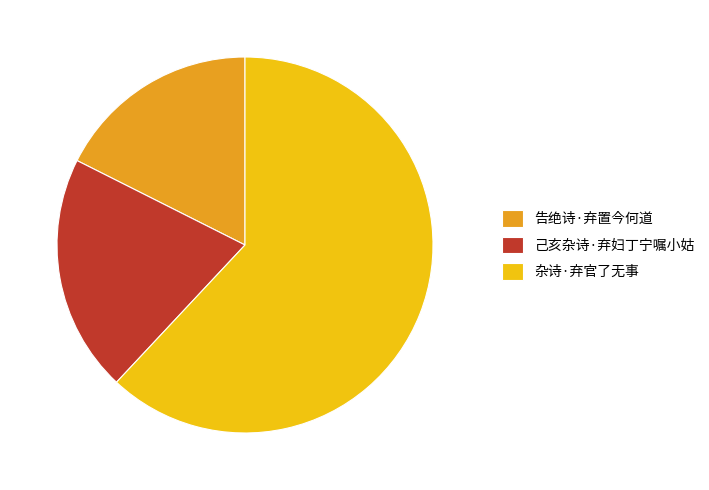

Do 杂诗·弃官了无事 and 告绝诗·弃置今何道 together represent more than half of the pie?

Yes